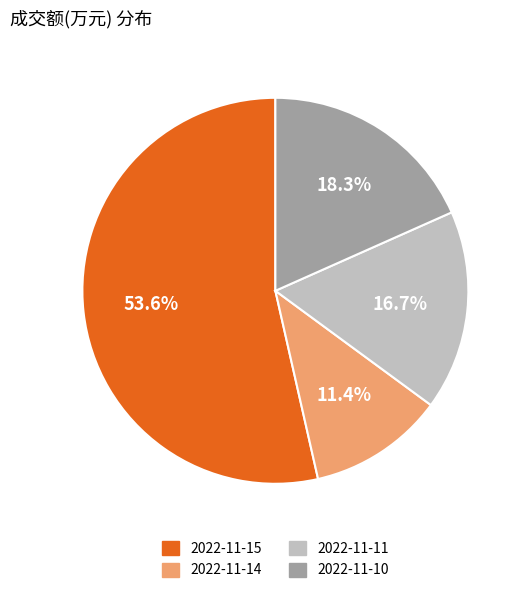

What is the largest slice in the pie chart?

2022-11-15